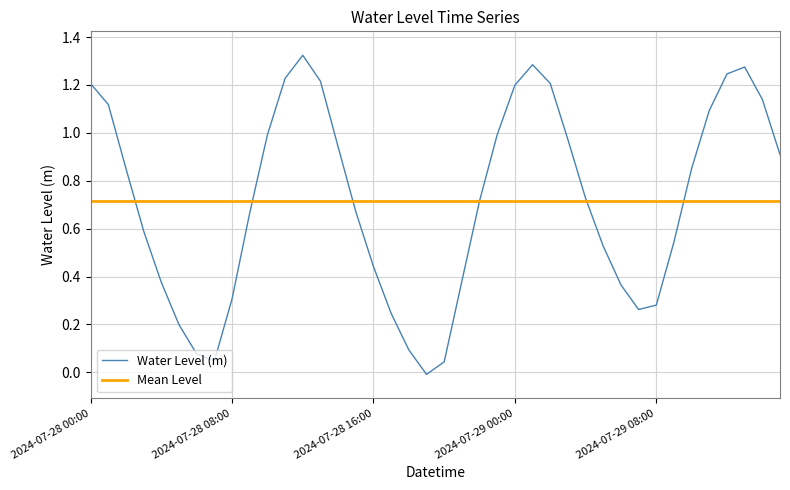

What is the difference between the values at 2024-07-29 00:00 and 2024-07-28 06:00?

1.1